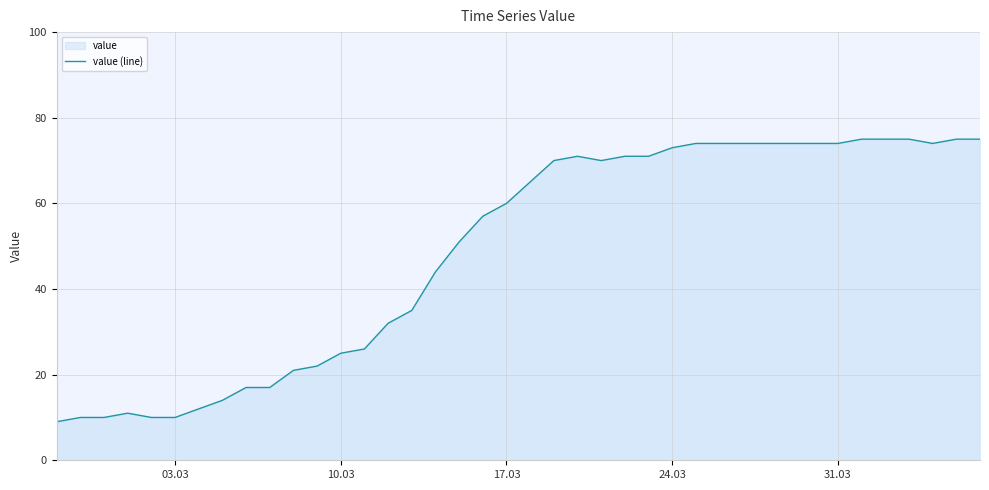

The chart shows a value of 18 at 17.03. True or false?

False